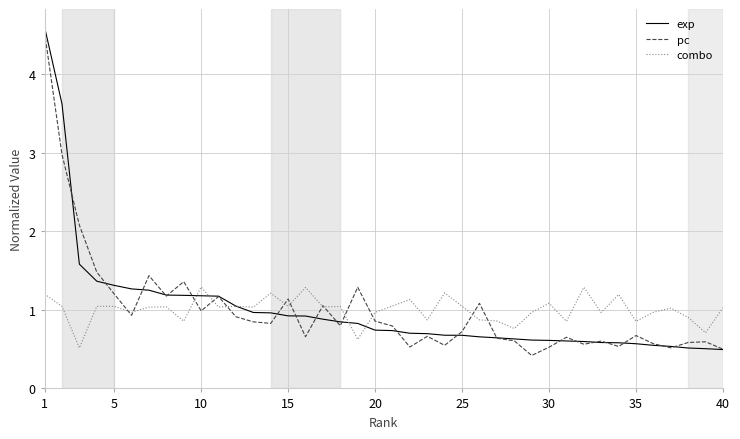

What is the minimum value for combo?

0.5